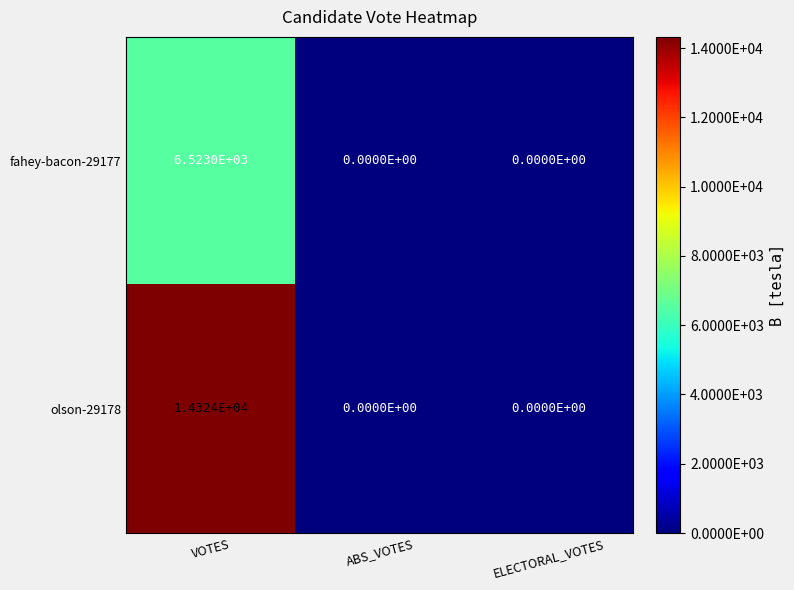

Is it true that fahey-bacon-29177 equals 6523 at VOTES?

True